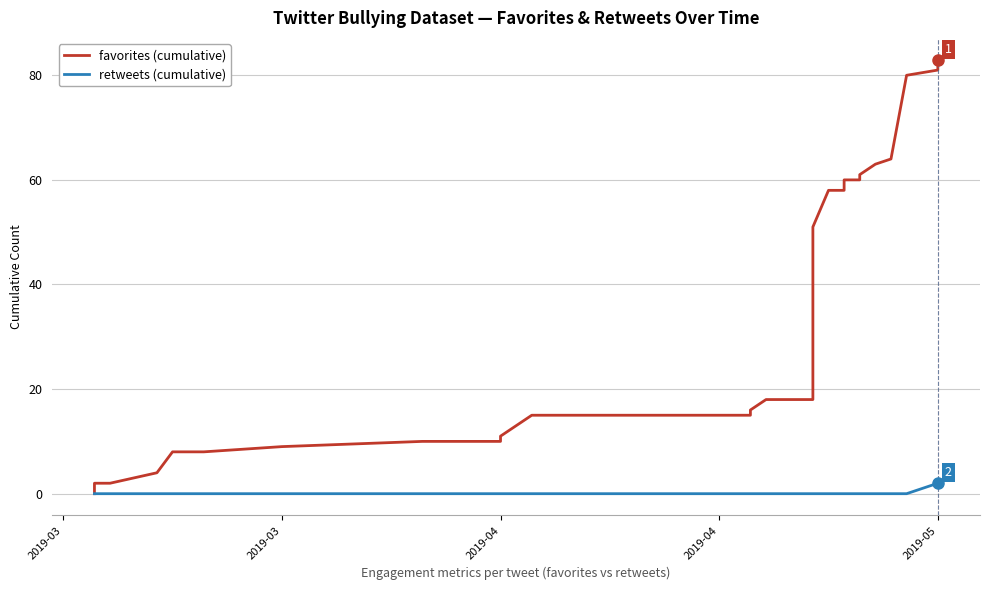

True or false: favorites (cumulative) and retweets (cumulative) cross at least once.

False